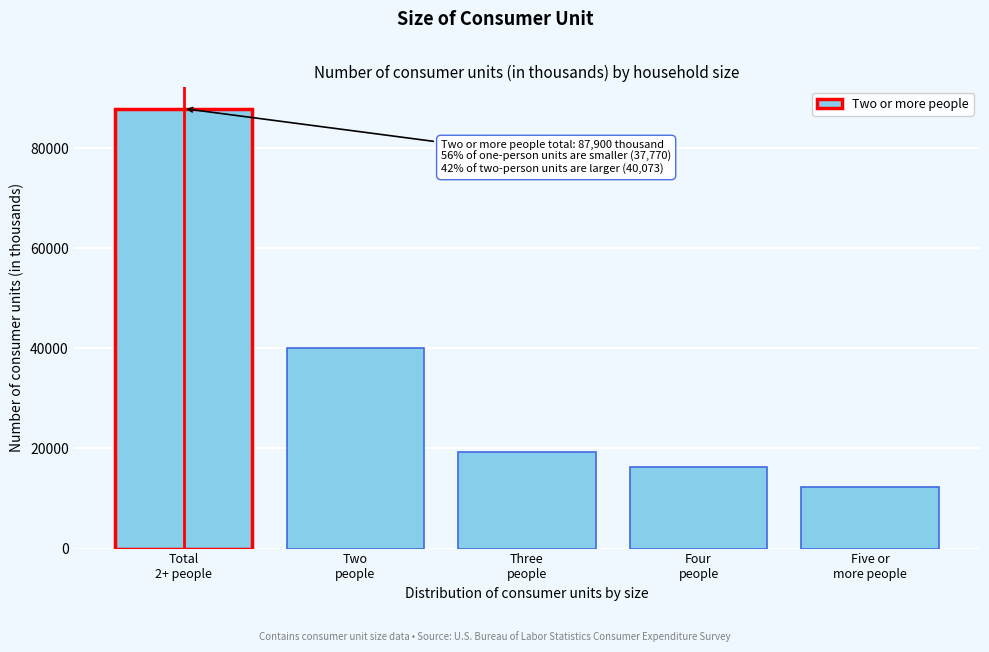

Reading left to right, extract all data points from this chart.

87900	40073	19390	16226	12210